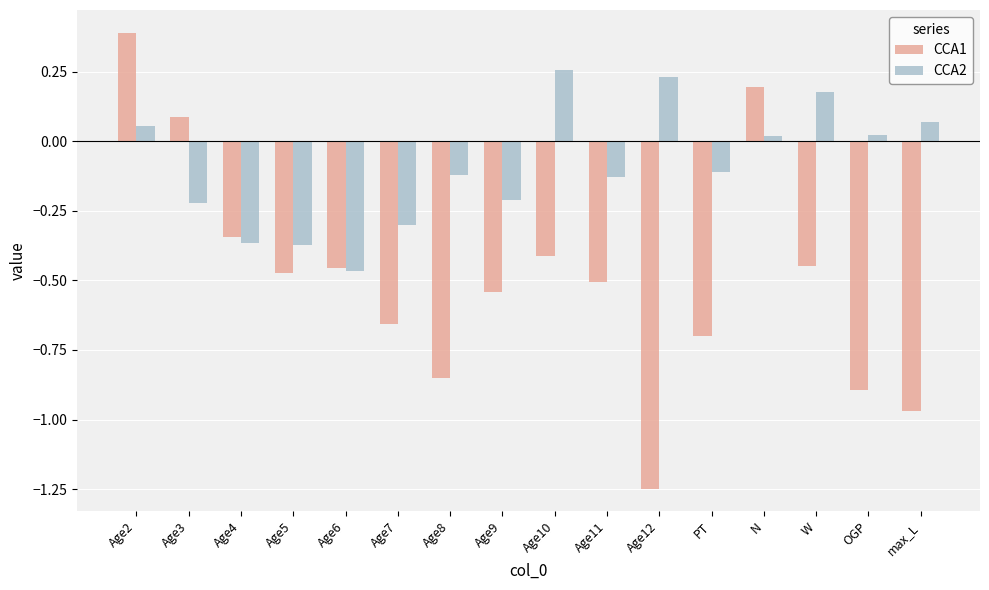

How many data points in CCA2 are less than 0?

9